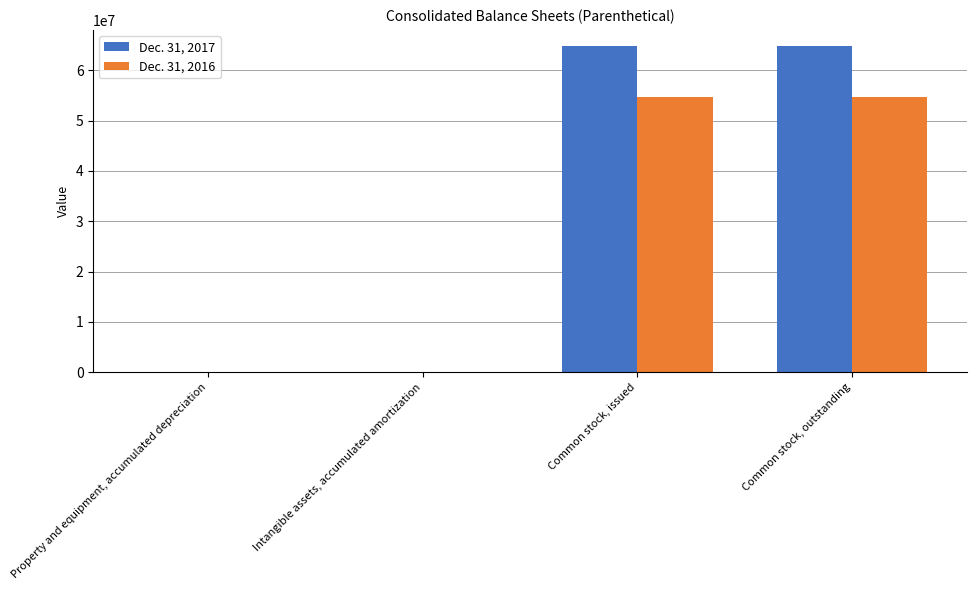

What is the total value across all series at Common stock, issued?

119550904